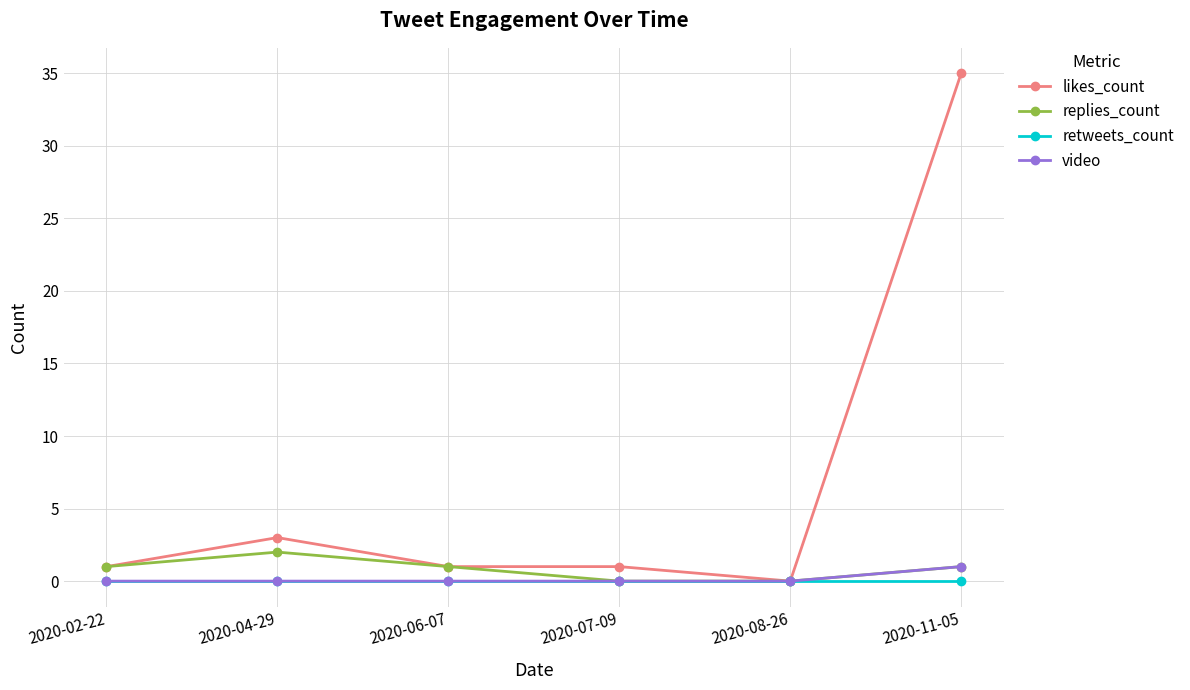

Reading left to right, what are all the values shown in this chart?

likes_count: 1	3	1	1	0	35
replies_count: 1	2	1	0	0	1
retweets_count: 0	0	0	0	0	0
video: 0	0	0	0	0	1